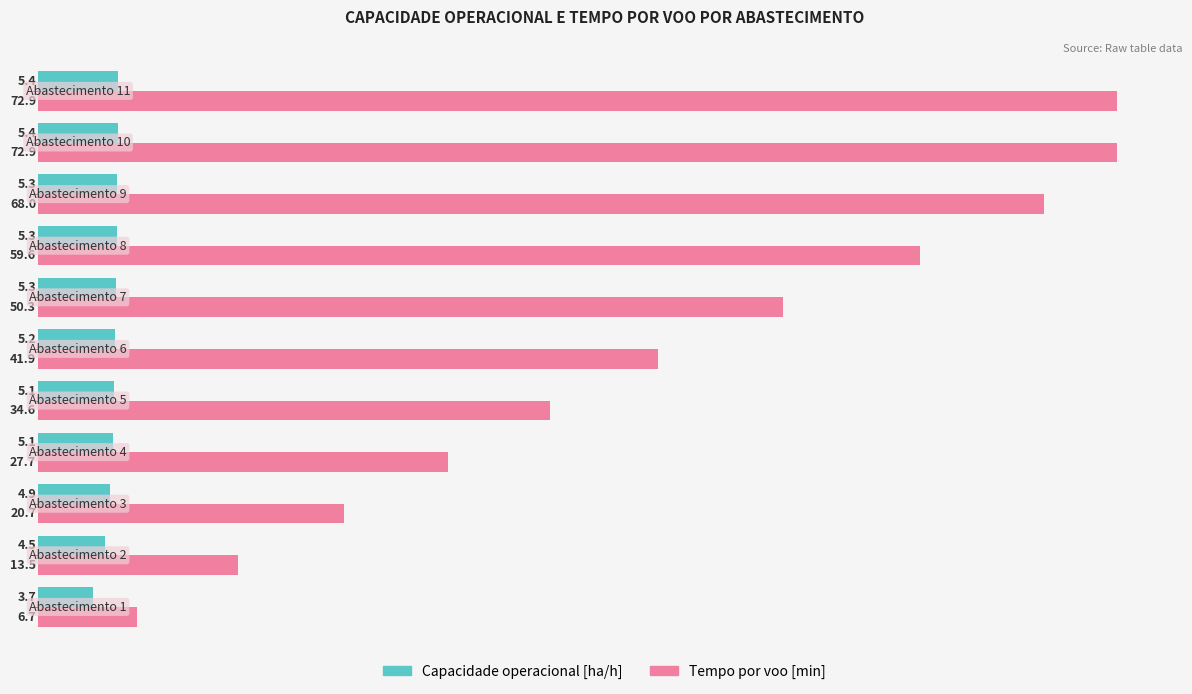

What is the difference between the maximum and minimum values in the Capacidade operacional [ha/h] series?

1.7